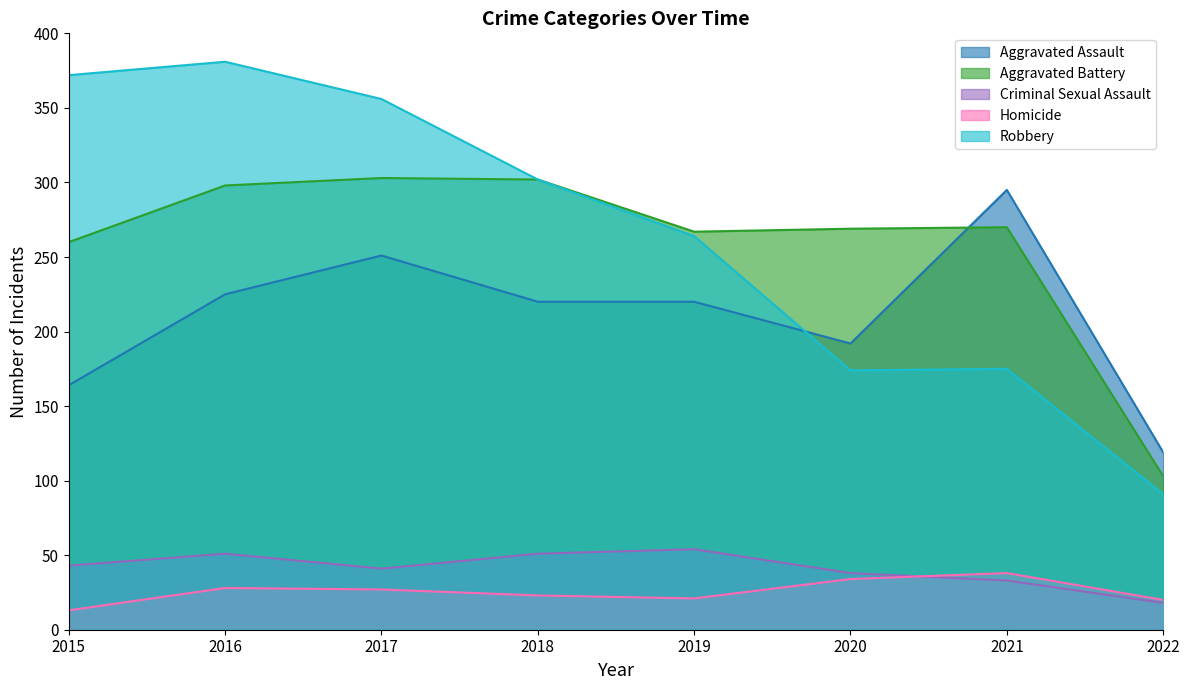

List the series in order of their peak value, highest first.

Robbery, Aggravated Battery, Aggravated Assault, Criminal Sexual Assault, Homicide